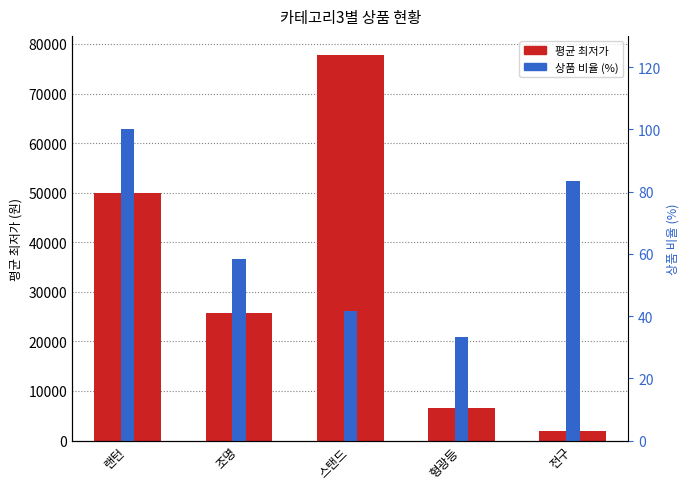

What is the difference between the 상품 비율 (%) values at 형광등 and 조명?

25.0